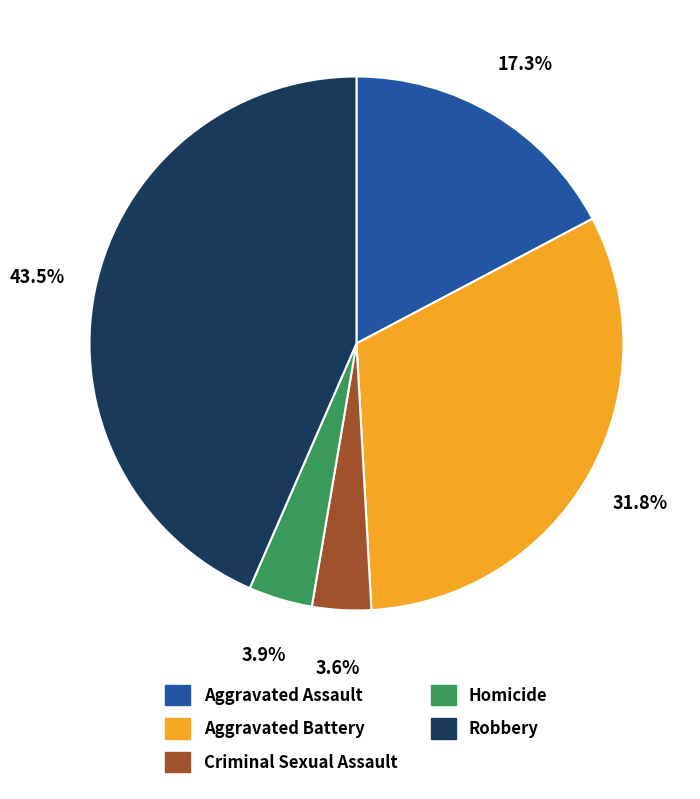

How many segments does this pie chart have?

5